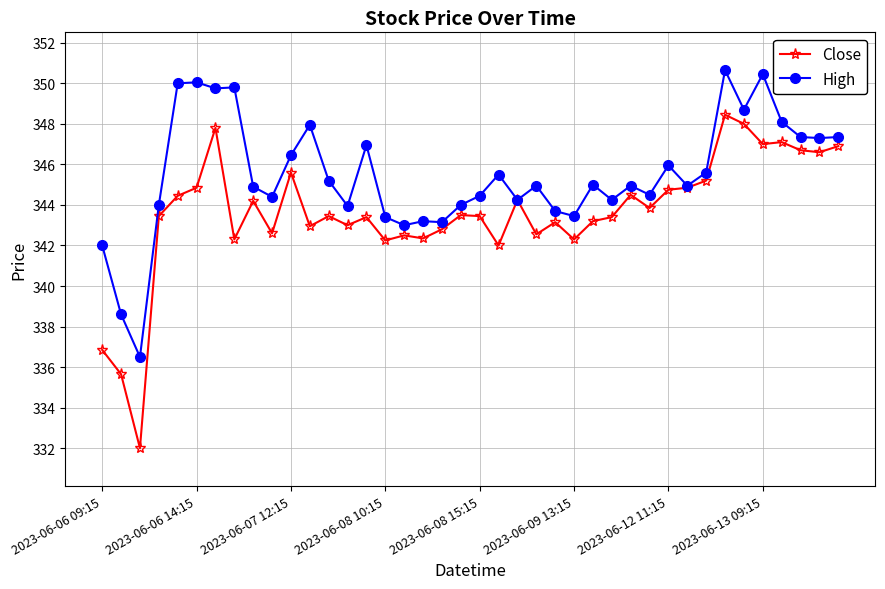

True or false: Close has more than 2 interior local peaks.

True